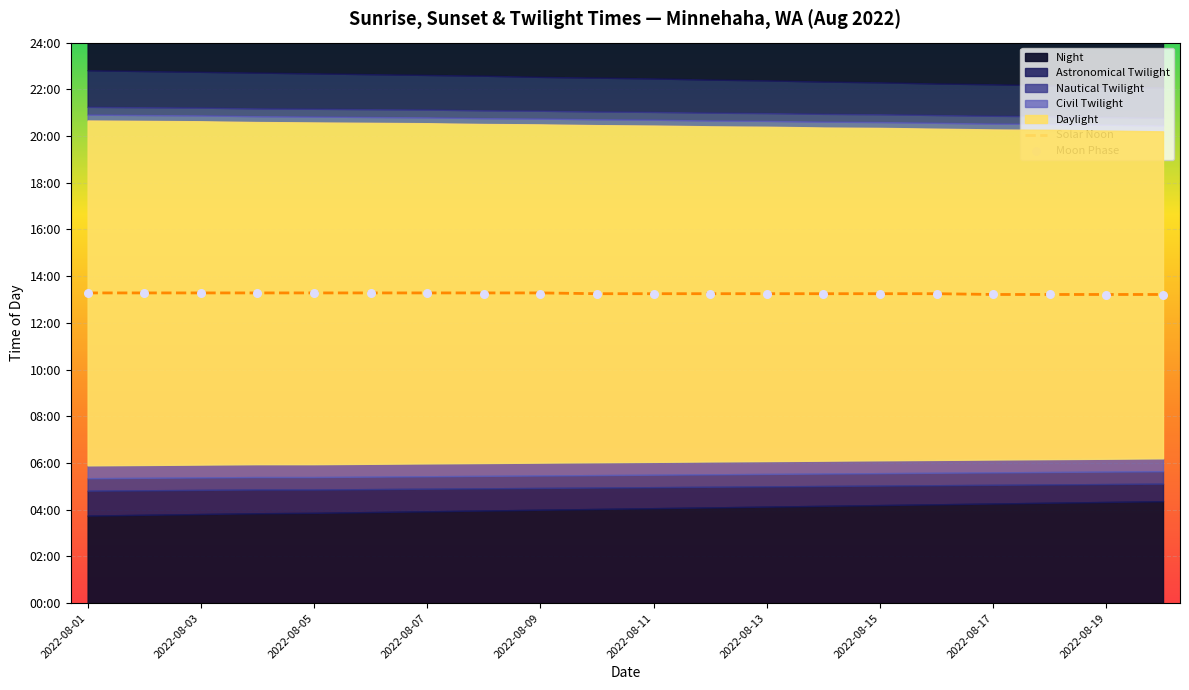

What is the total value across all series at 19?

1585.0